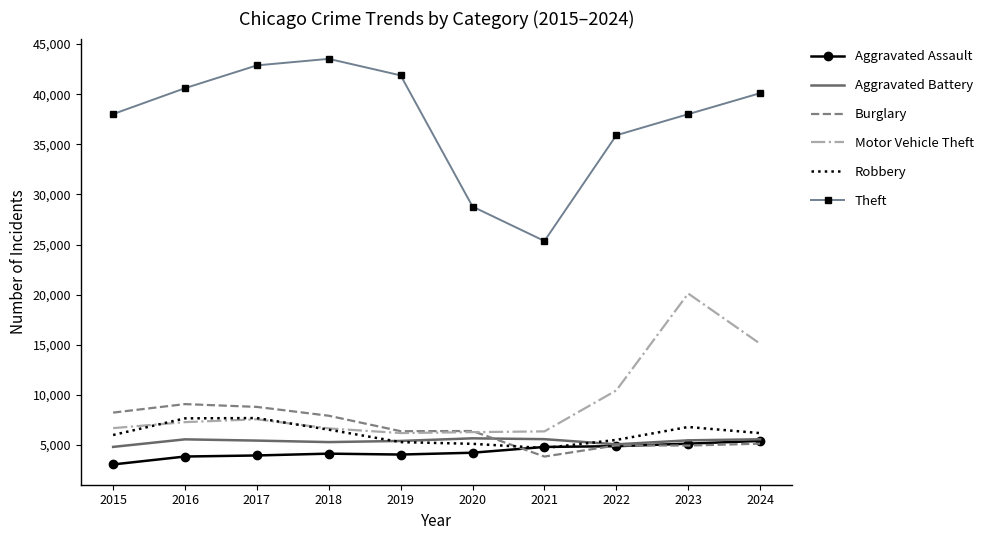

Count the number of data series in this chart.

6